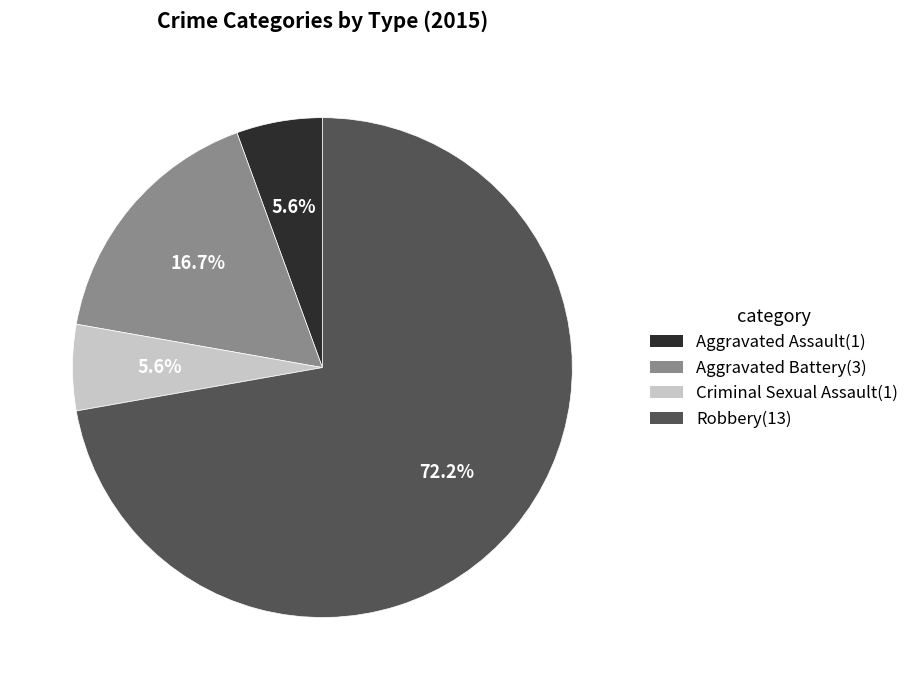

Which slice is the largest?

Robbery